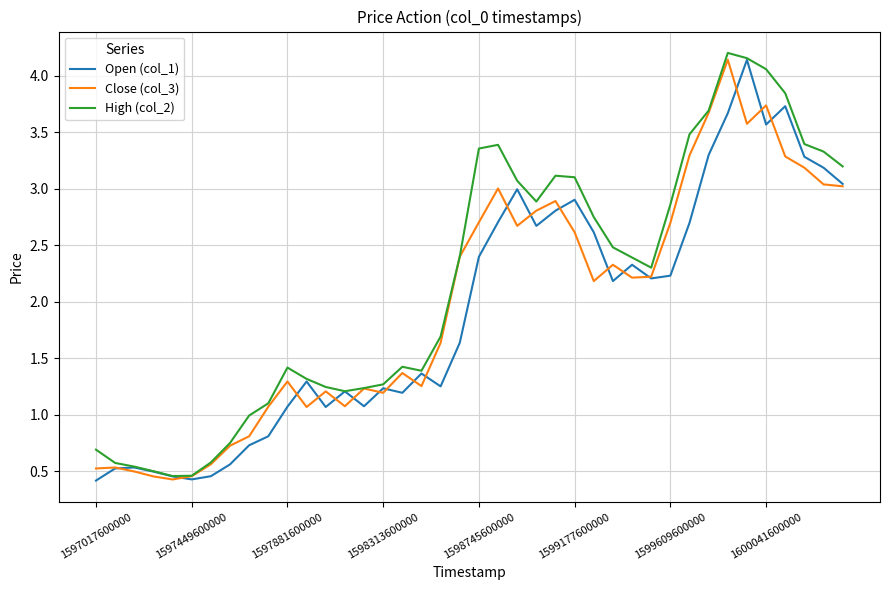

What is the difference between the second highest and second lowest values in the High (col_2) series?

3.7